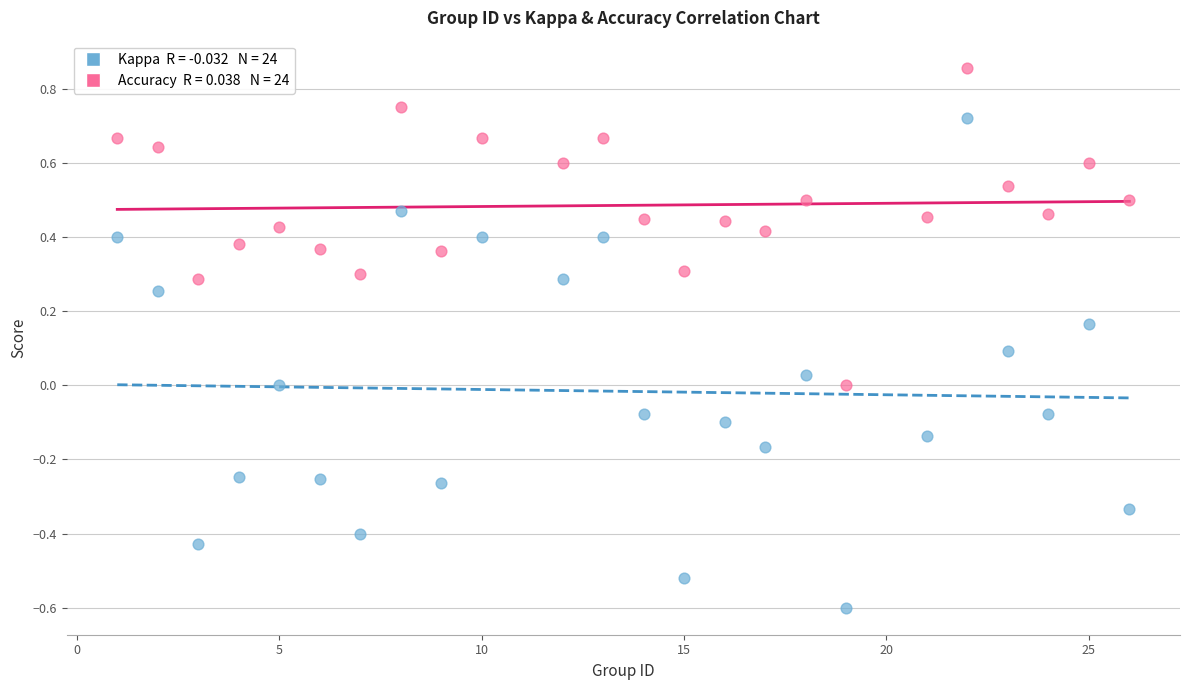

Across all data points, what is the range of X values (max minus min)?

25.0